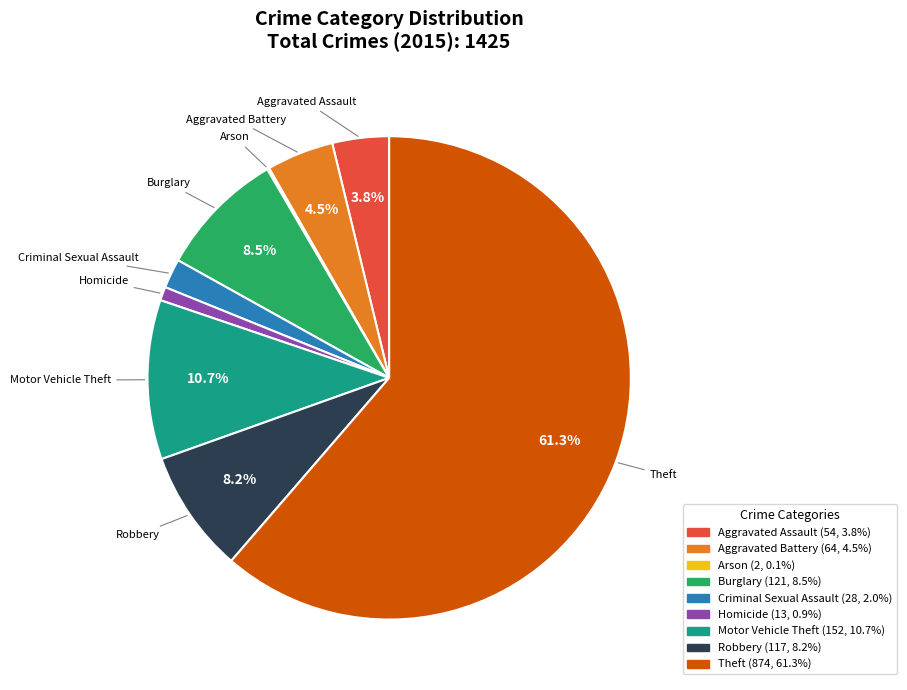

The Homicide slice represents 12% of the pie. True or false?

False